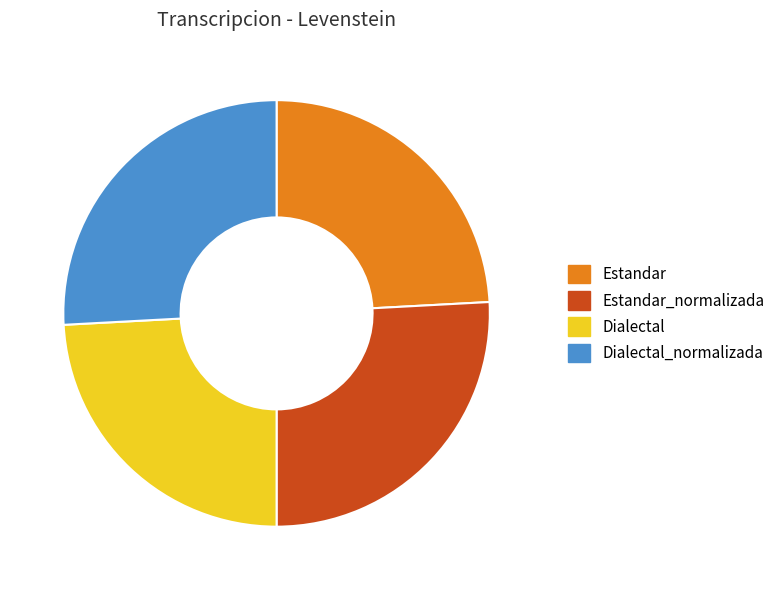

True or false: Dialectal_normalizada accounts for 26% of the total.

True